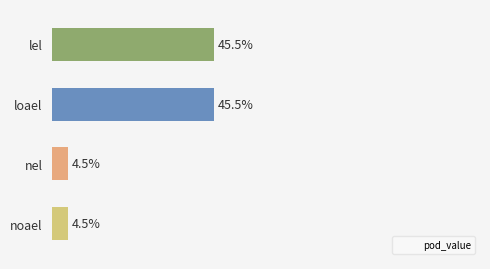

Which label corresponds to the largest value in the chart?

lel